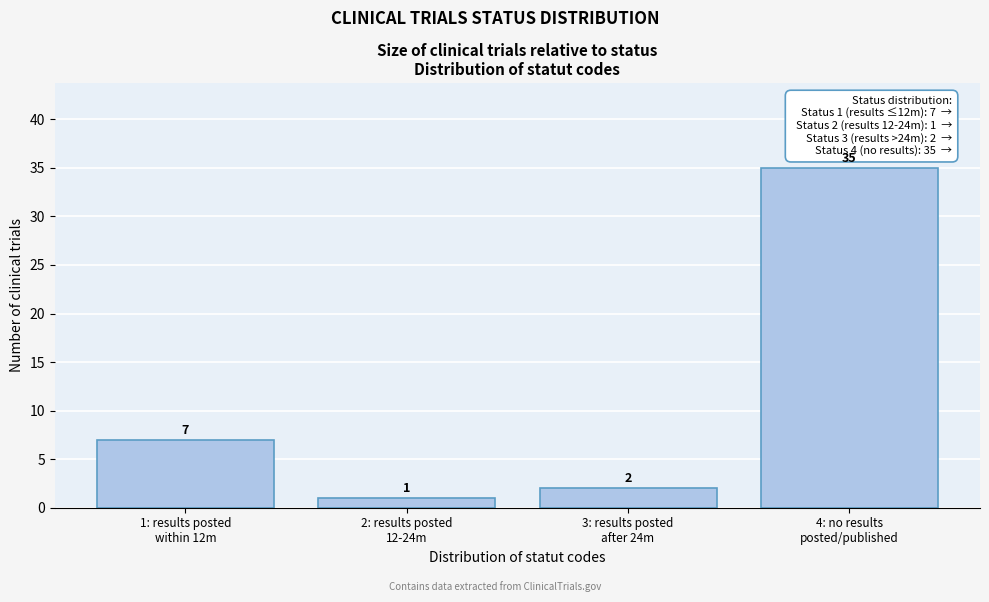

Reading right to left, list all the values displayed in this chart.

35	2	1	7